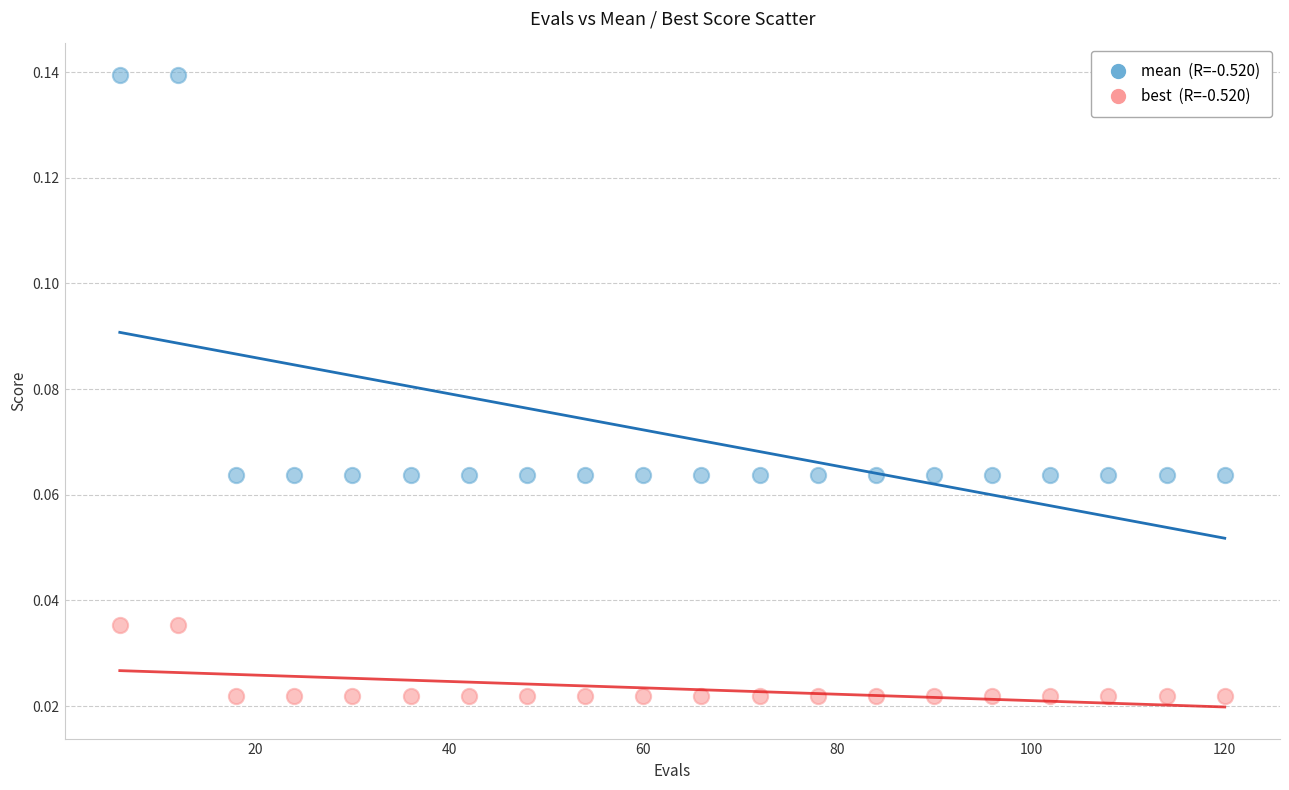

Across all data points, what is the range of X values (max minus min)?

114.0